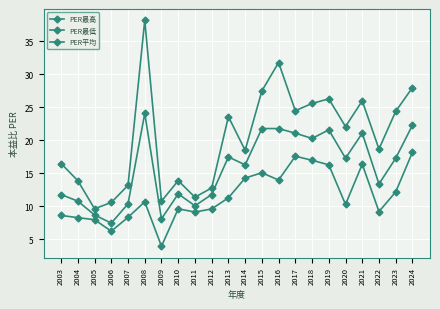

At which category is the sum across all series the highest?

2008